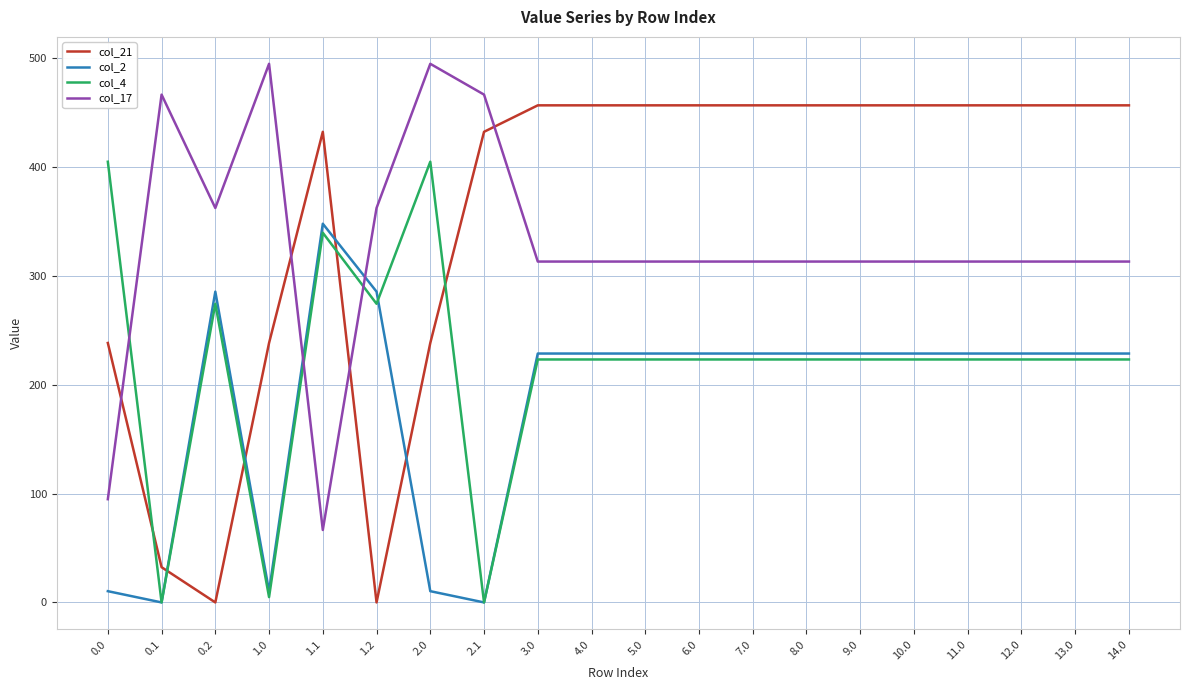

Which series changed the most between 2.1 and 4.0?

col_2